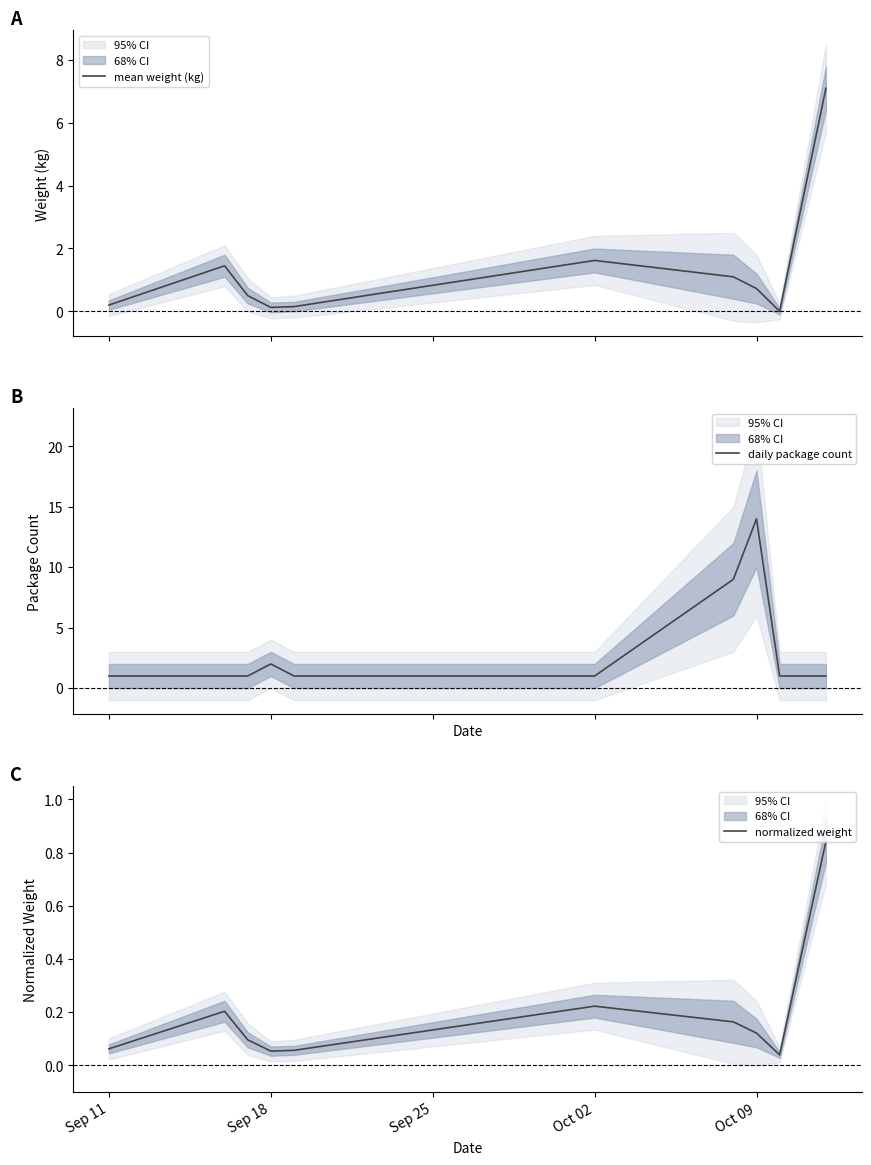

Which series has the widest spread of values?

daily package count